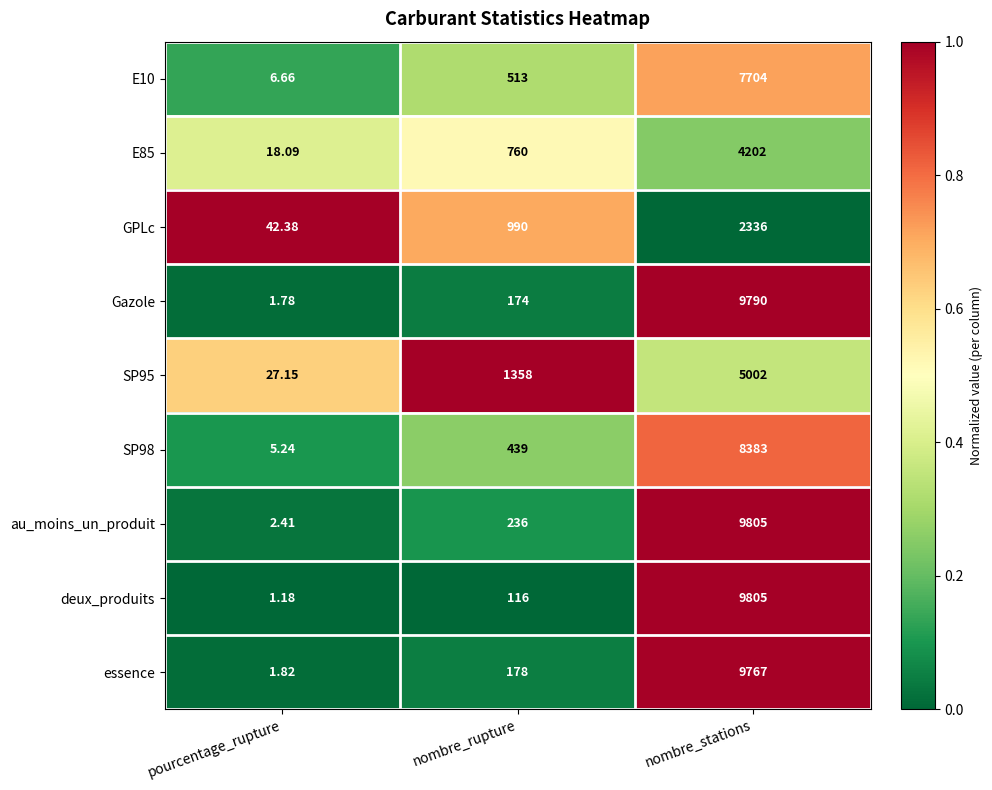

At which label is au_moins_un_produit closest to 4903?

nombre_rupture